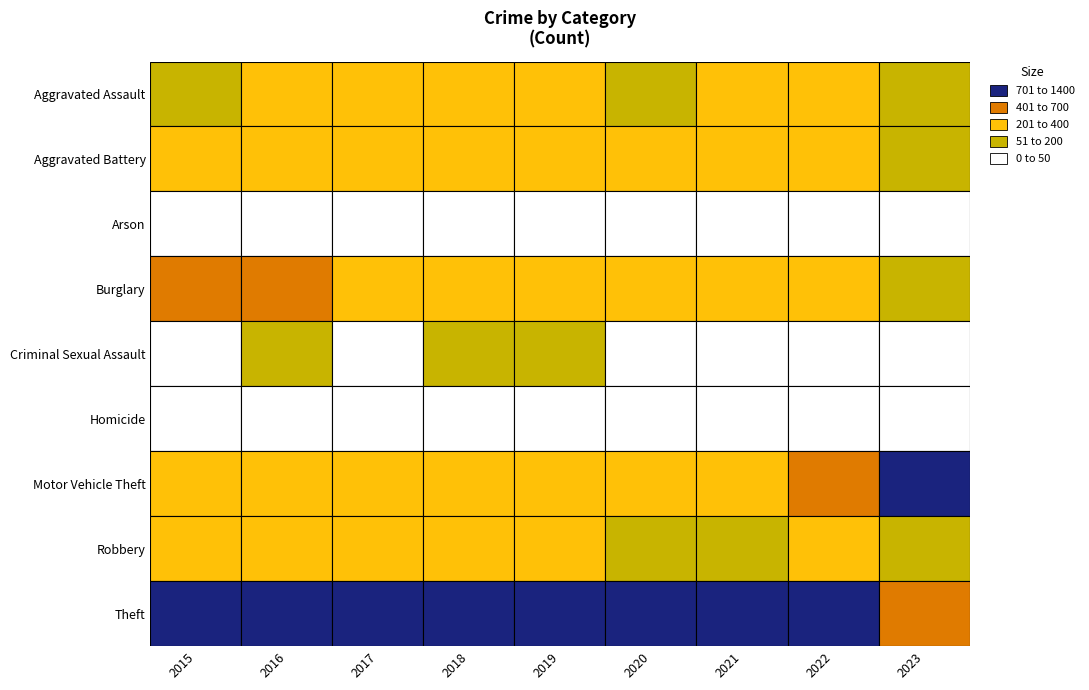

At which label does Aggravated Battery first exceed 268?

2016